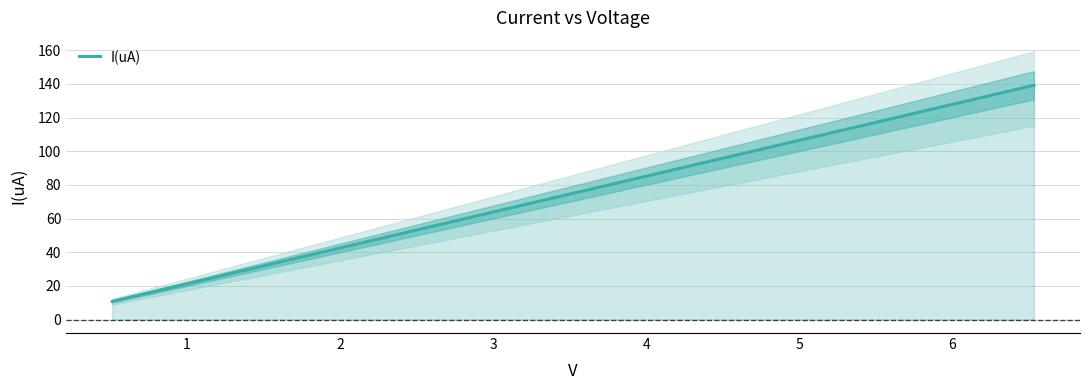

What is the greatest value displayed?

139.2